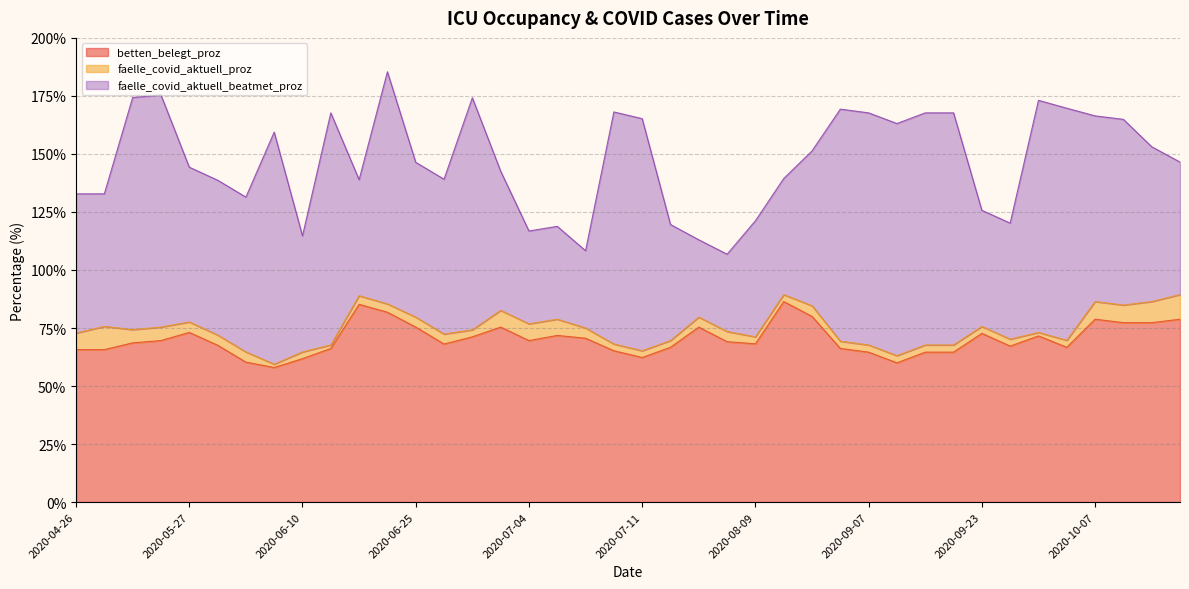

The value of betten_belegt_proz at 2020-07-03 is 100.7. True or false?

False